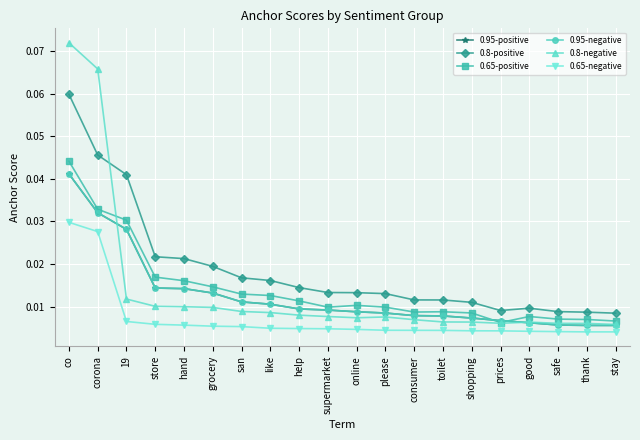

Does the chart have visible grid lines?

Yes